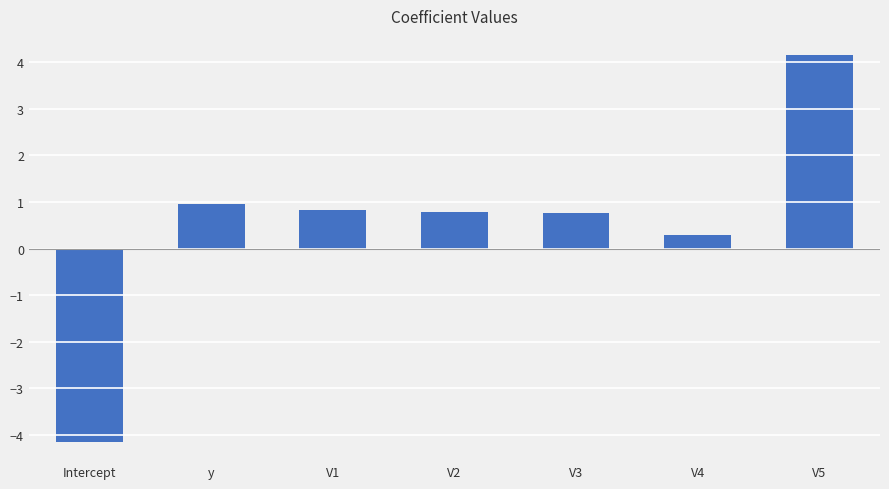

Count the number of values greater than 0.

6